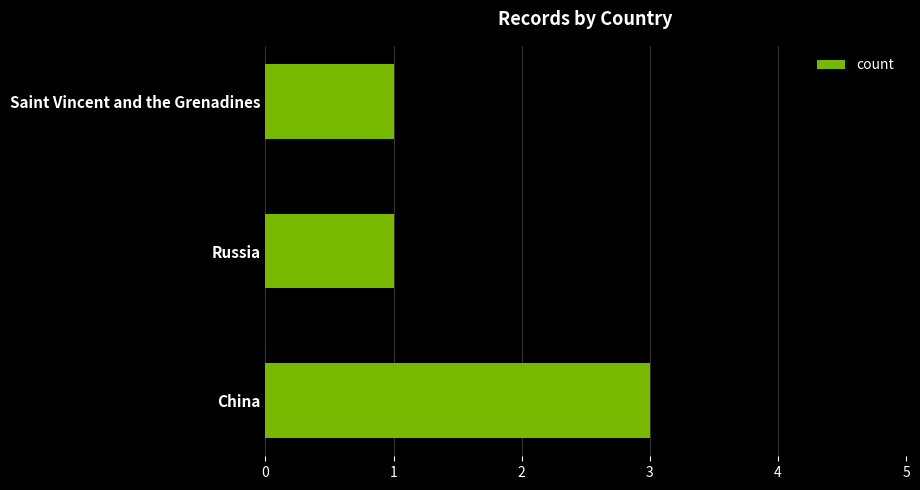

What is the ratio of the value at China to the value at Saint Vincent and the Grenadines?

3.0